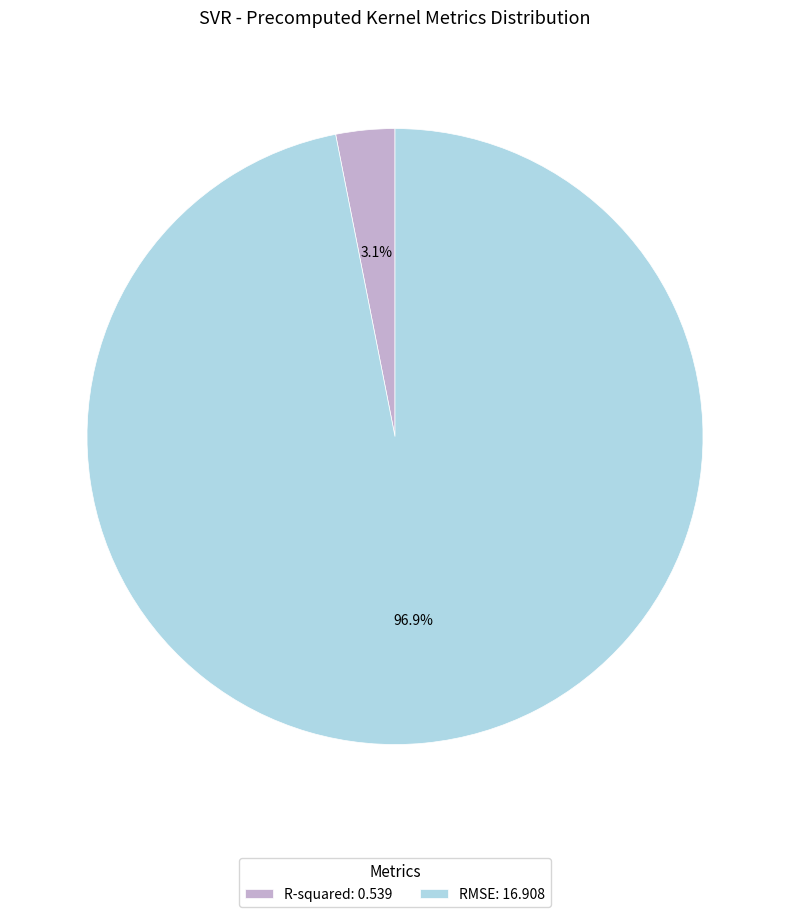

What percentage is the RMSE slice, to the nearest percent?

97%